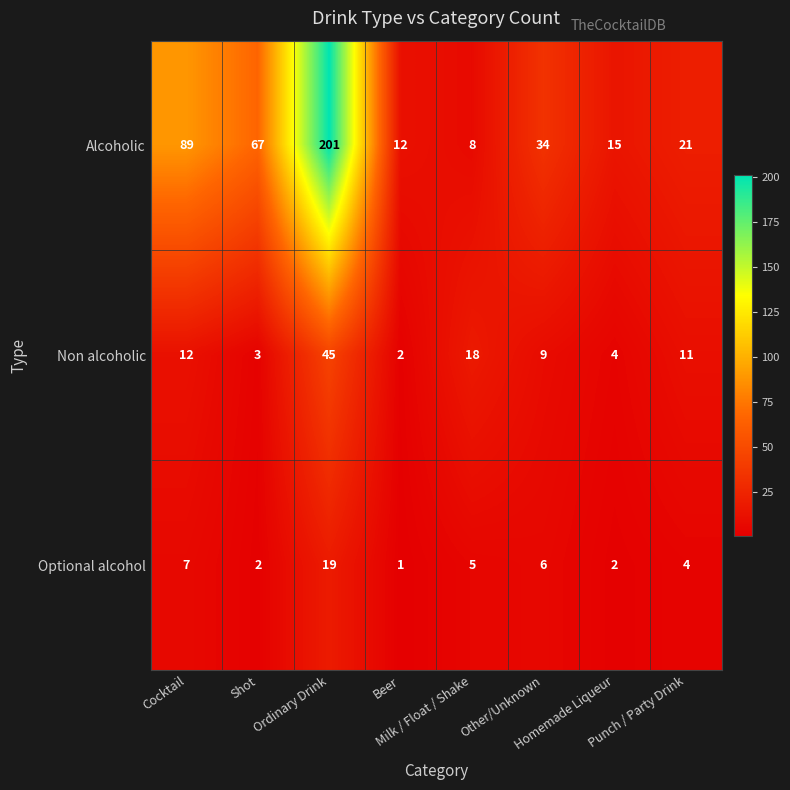

What is the greatest value displayed?

201